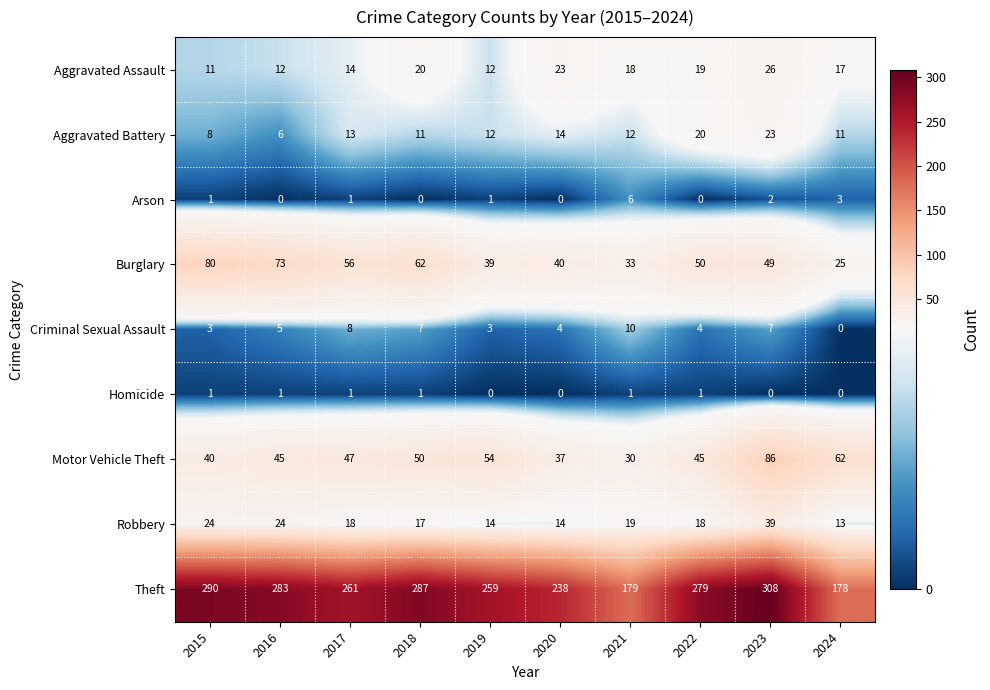

At which category does the chart reach its peak across all series?

2023